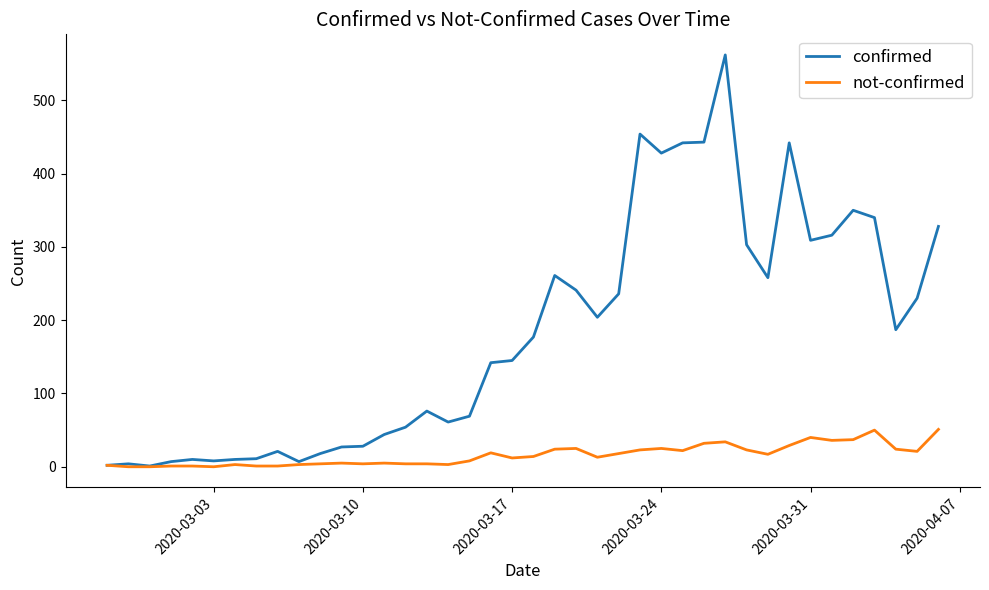

List the series in order of their overall mean, highest first.

confirmed, not-confirmed